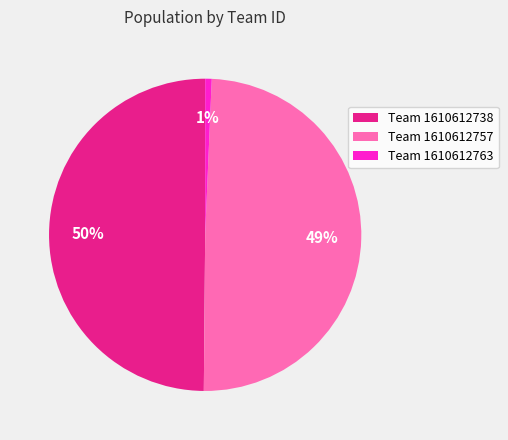

Is there a majority slice in this chart?

No